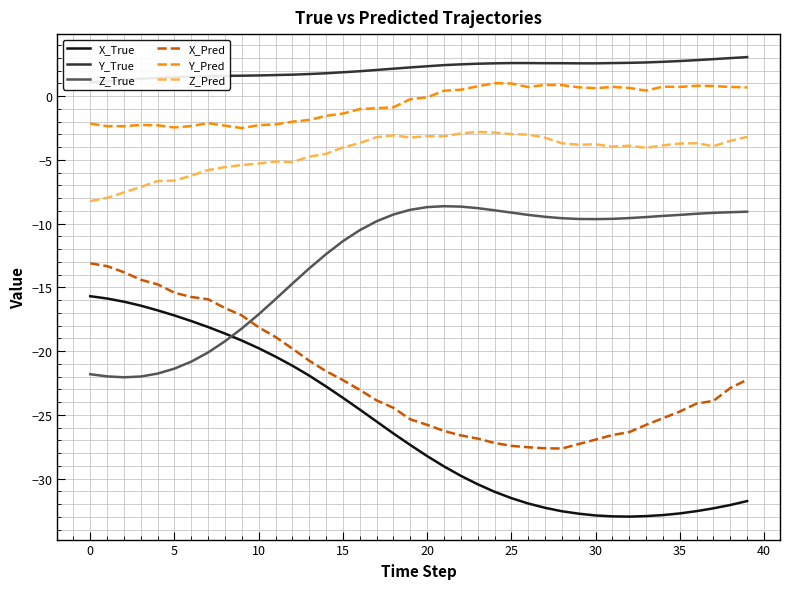

Is it true that Z_Pred equals -1.6 at 20?

False